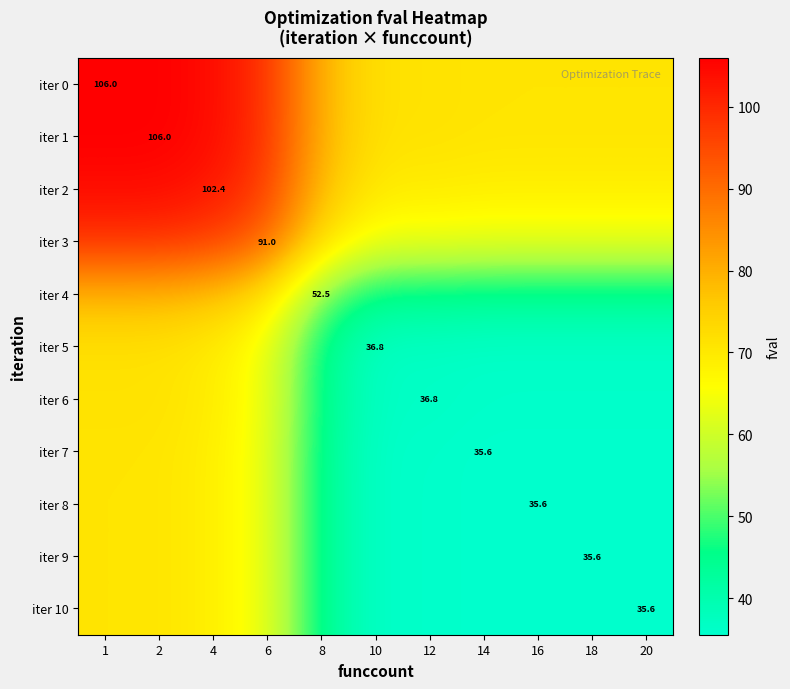

Which label corresponds to the smallest value in the chart?

20